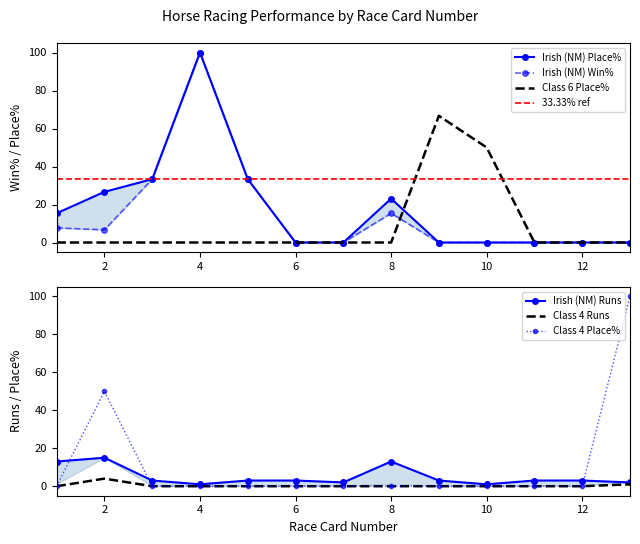

How many series are shown in this chart?

6